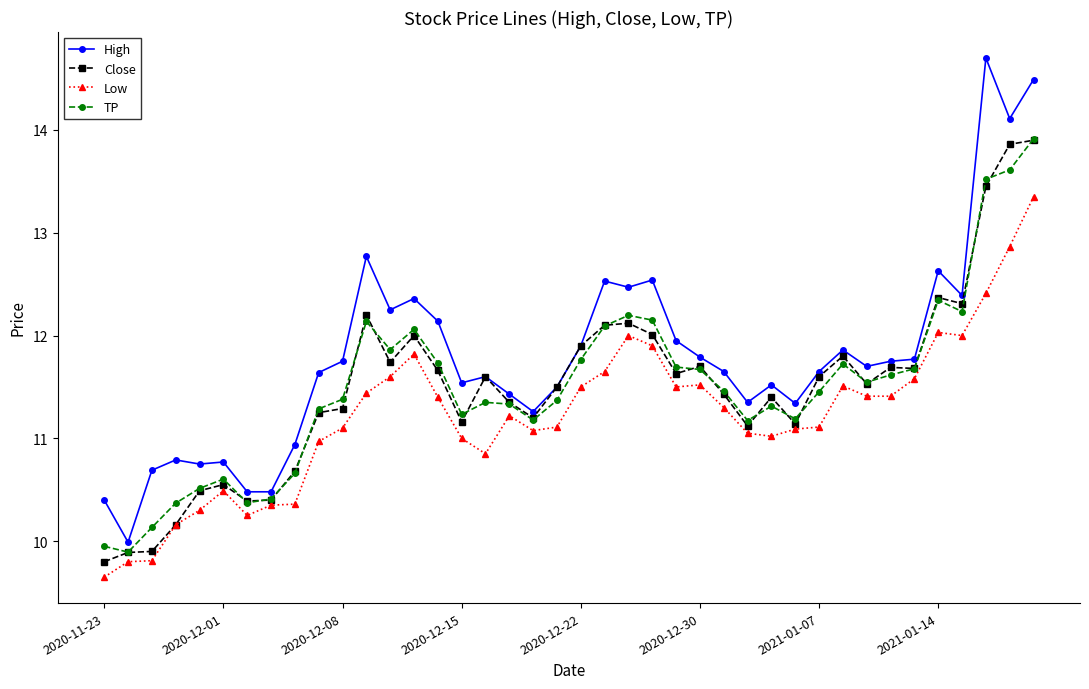

What is the value of the TP point at the 22nd from the left?

12.1